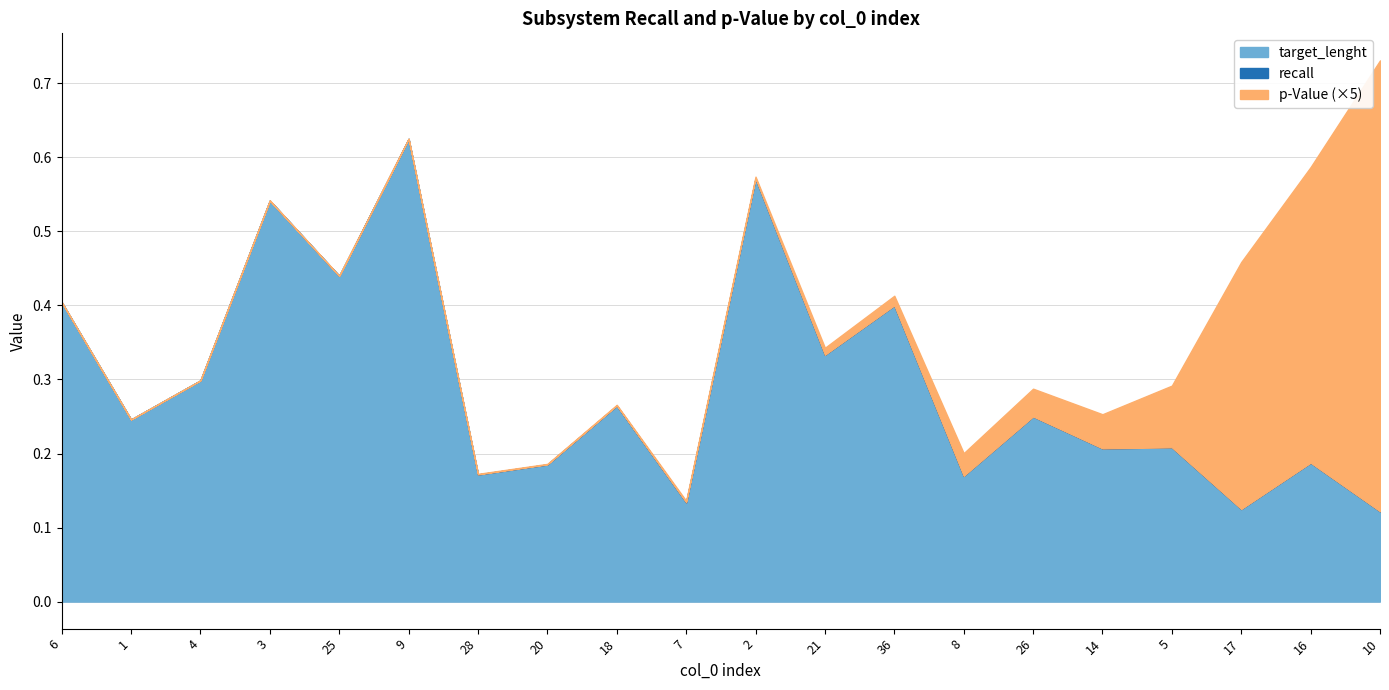

What is the maximum value shown in the chart?

0.6